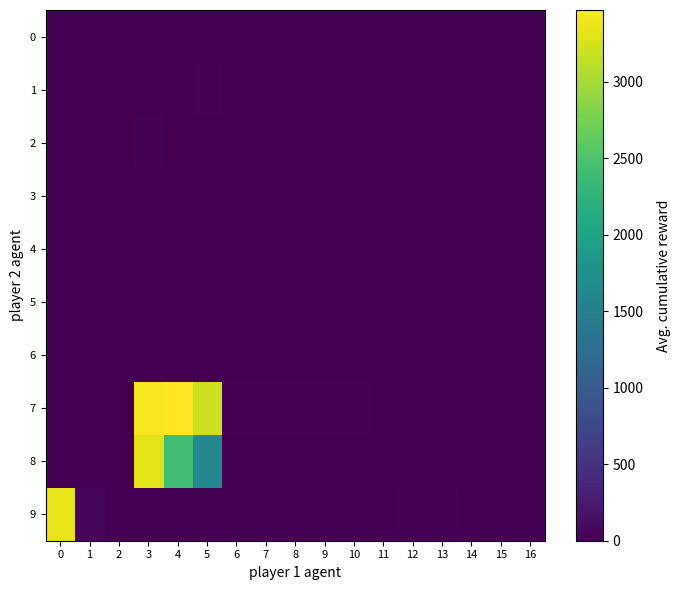

Rank the series at 11 from lowest to highest value.

0, 1, 2, 3, 4, 5, 6, 7, 8, 9